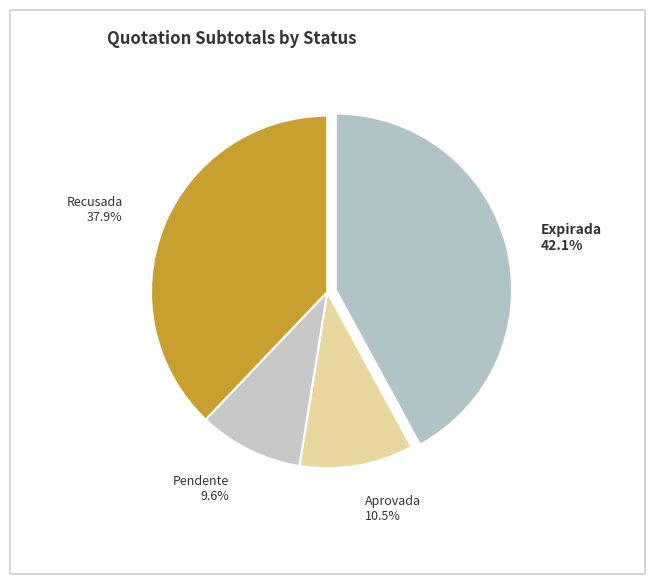

How many segments does this pie chart have?

4